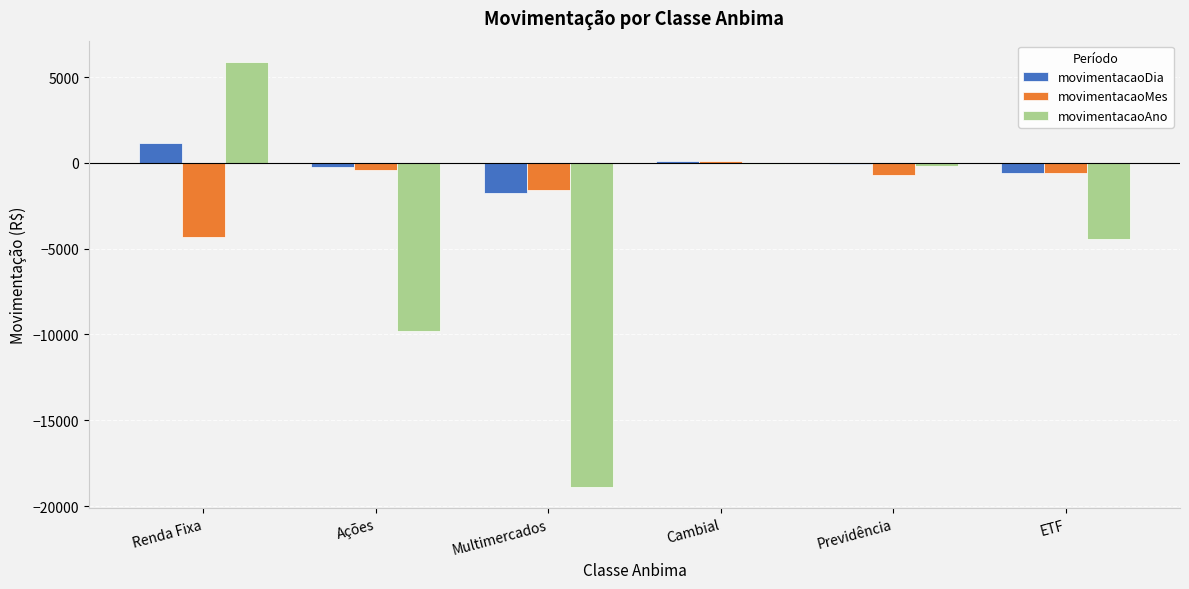

Reading left to right, extract all data points from this chart.

movimentacaoDia: Renda Fixa=1169.7	Ações=-267.1	Multimercados=-1728.2	Cambial=100.5	Previdência=-87.3	ETF=-563.9
movimentacaoMes: Renda Fixa=-4322.6	Ações=-434.6	Multimercados=-1567.5	Cambial=82.9	Previdência=-708.1	ETF=-598.6
movimentacaoAno: Renda Fixa=5881.5	Ações=-9806.7	Multimercados=-18877.9	Cambial=-81.4	Previdência=-206.6	ETF=-4466.2